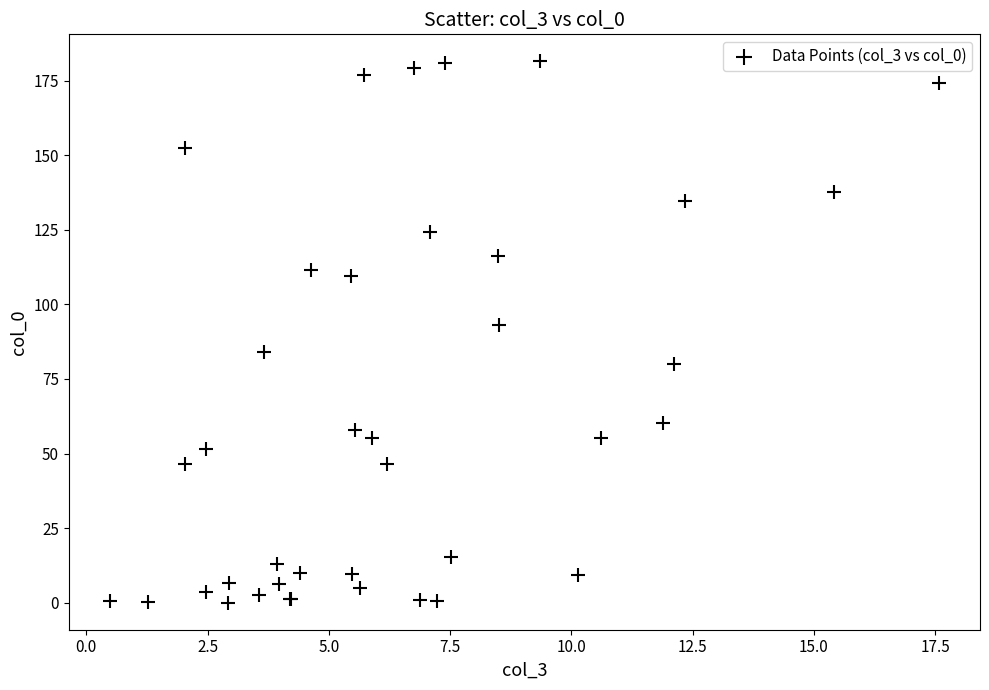

What Y value in the scatter plot is closest to 90?

93.1